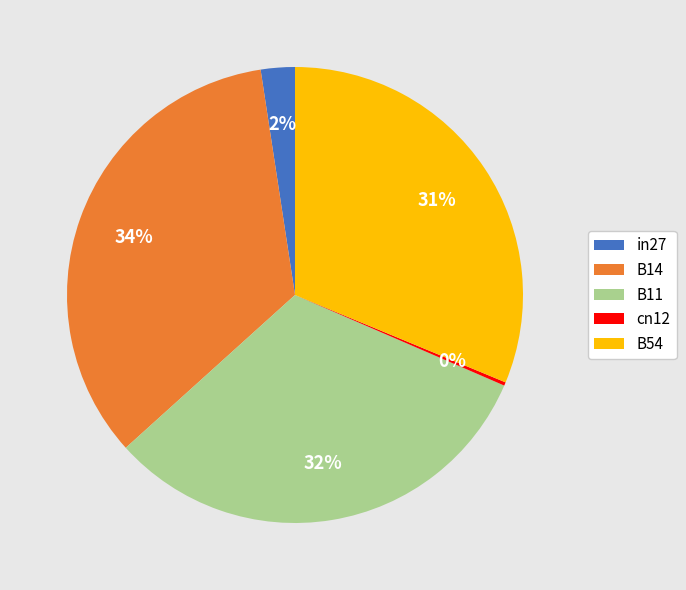

The B14 slice represents 41% of the pie. True or false?

False